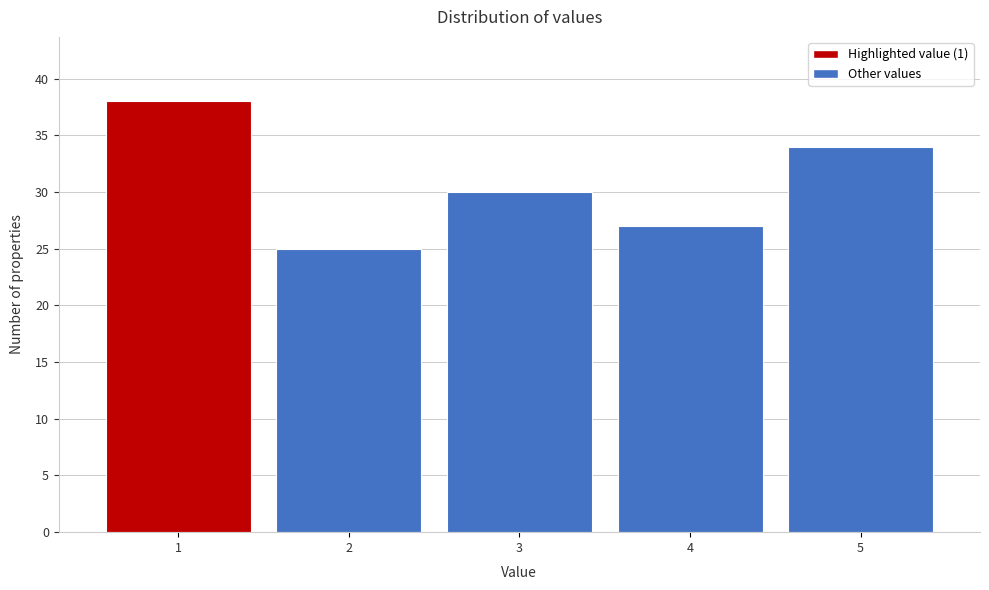

Reading left to right, list every bar in this chart as the range it spans on the x-axis followed by its height. The values are not printed on the chart, so give them approximately, as read against the axis.

0.5 to 1.5: 38
1.5 to 2.5: 25
2.5 to 3.5: 30
3.5 to 4.5: 27
4.5 to 5.5: 34